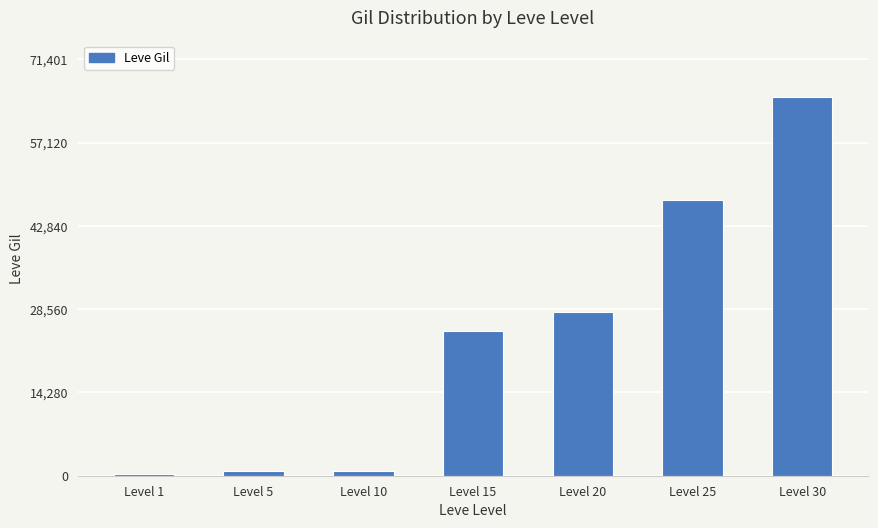

How many values are below 24790?

3